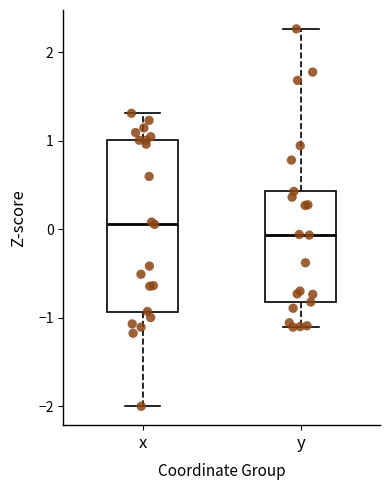

Where does the lower whisker of the box for y end on the y-axis? The values are not printed on the chart, so give them approximately, as read against the axis.

-1.1